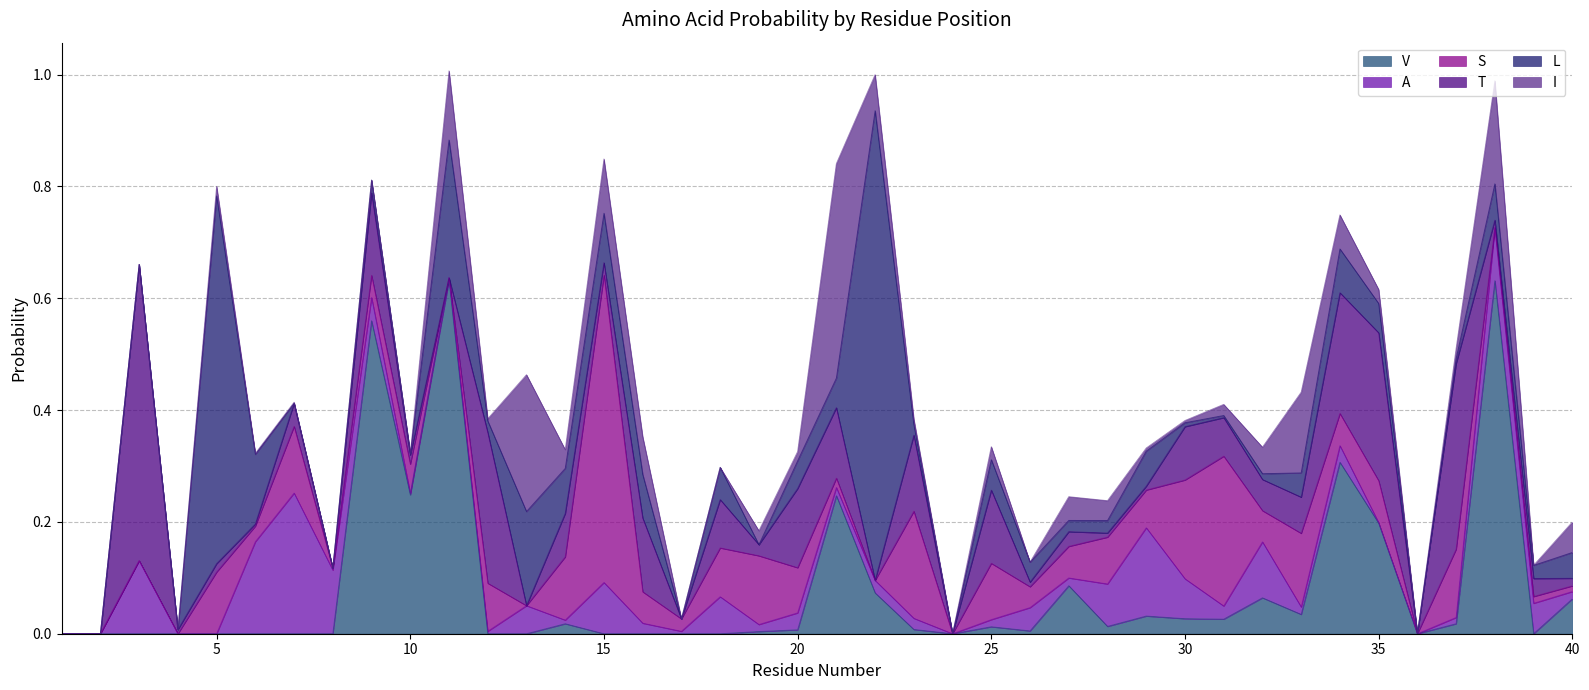

True or false: S has a value of 0.3 at 3.

False